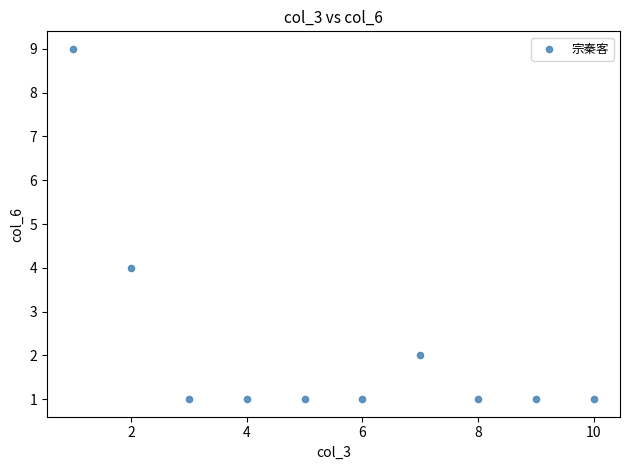

What is the range of Y values (max minus min)?

8